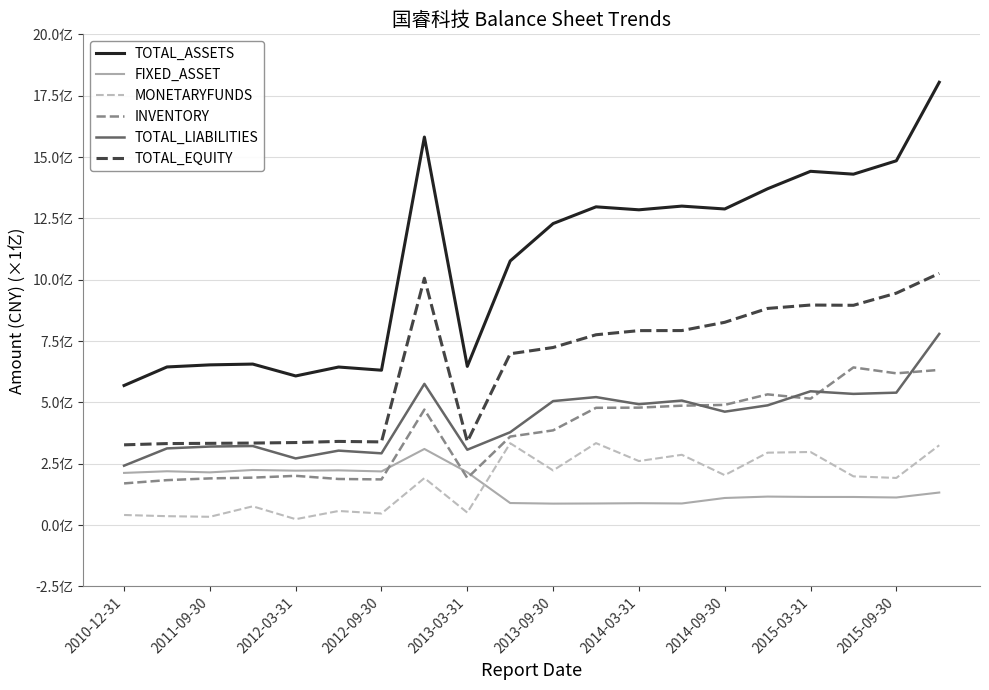

What are all the series names shown in the legend?

TOTAL_ASSETS, FIXED_ASSET, MONETARYFUNDS, INVENTORY, TOTAL_LIABILITIES, TOTAL_EQUITY